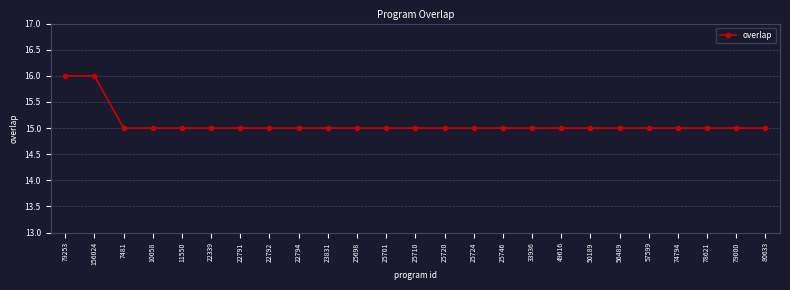

What is the ratio of the value at 25701 to the value at 33936?

1.0